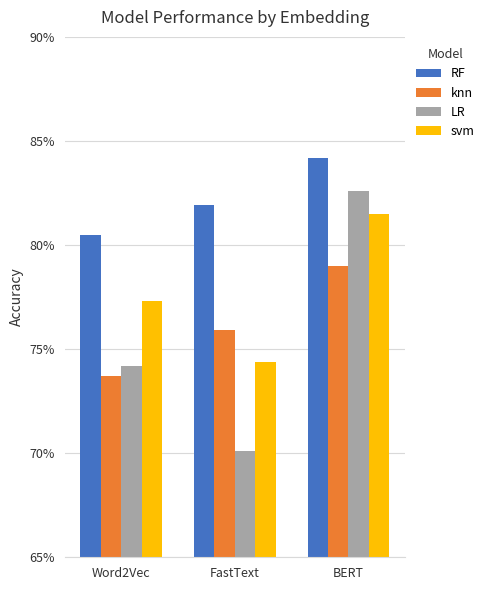

What are all the series names shown in the legend?

RF, knn, LR, svm